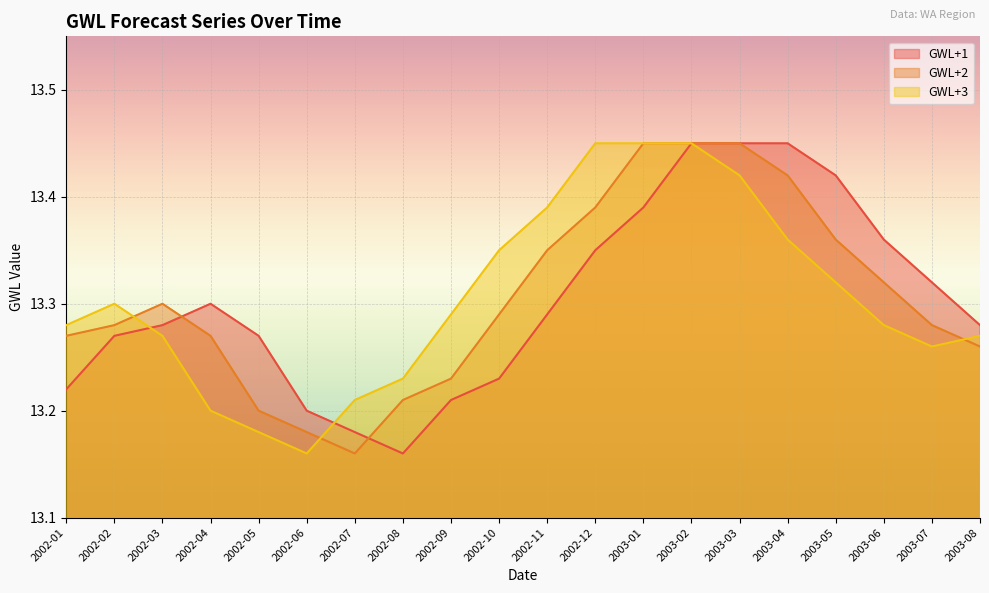

What position from the left is 2002-10?

10